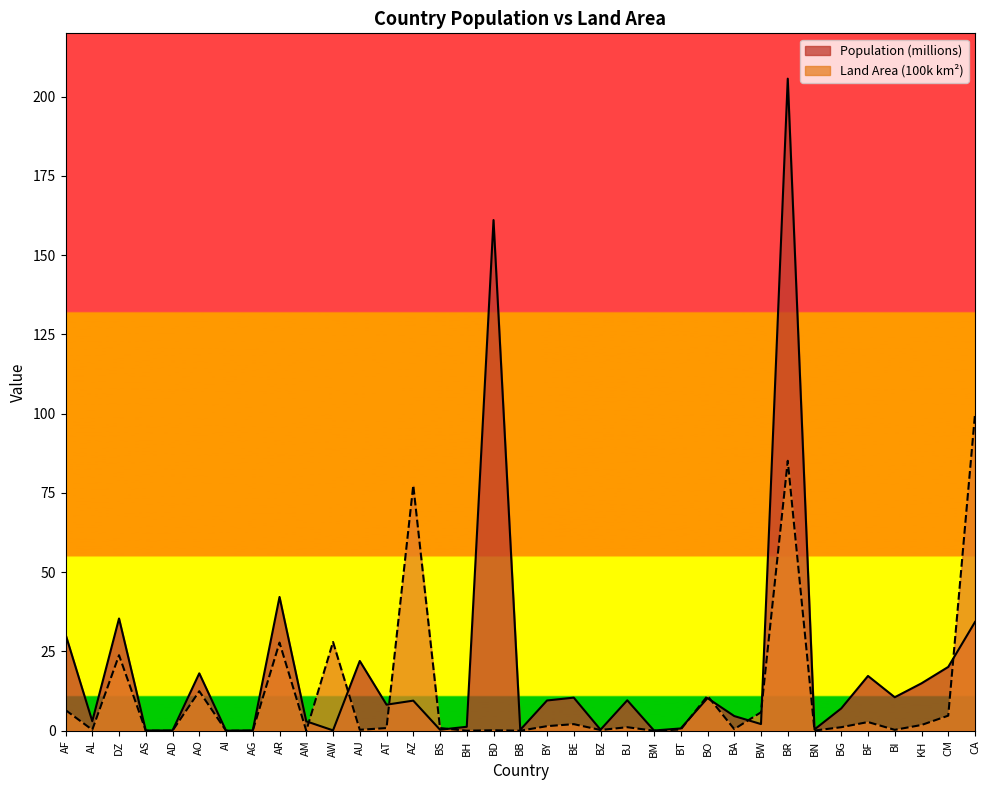

What is the maximum value shown in the chart?

205.7